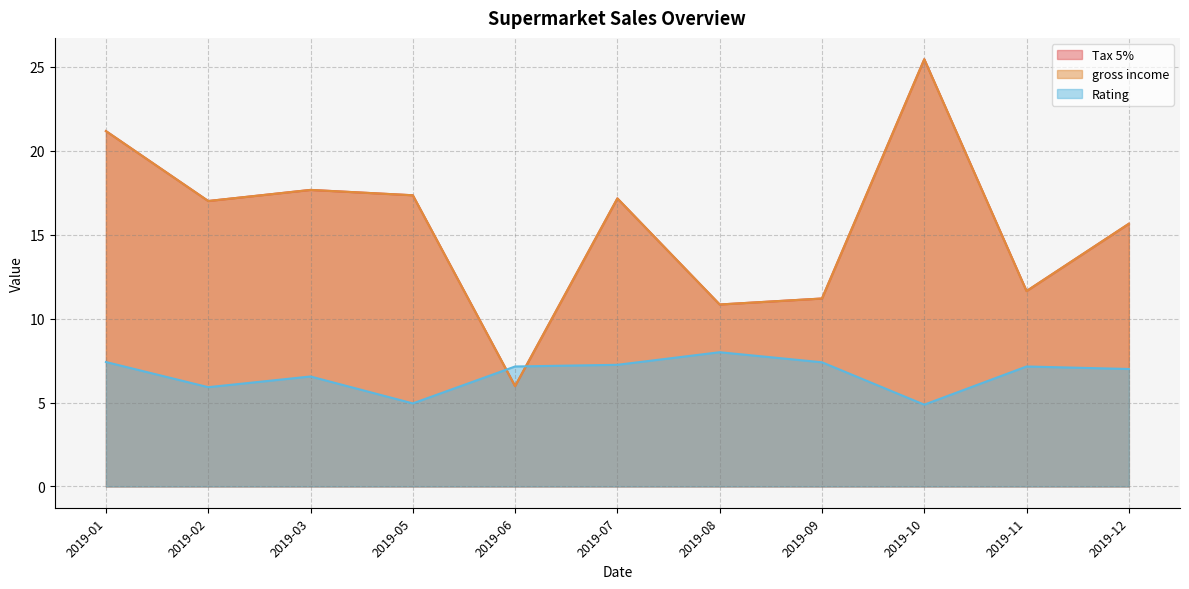

Is it true that Rating equals 1.6 at 2019-02-24?

False